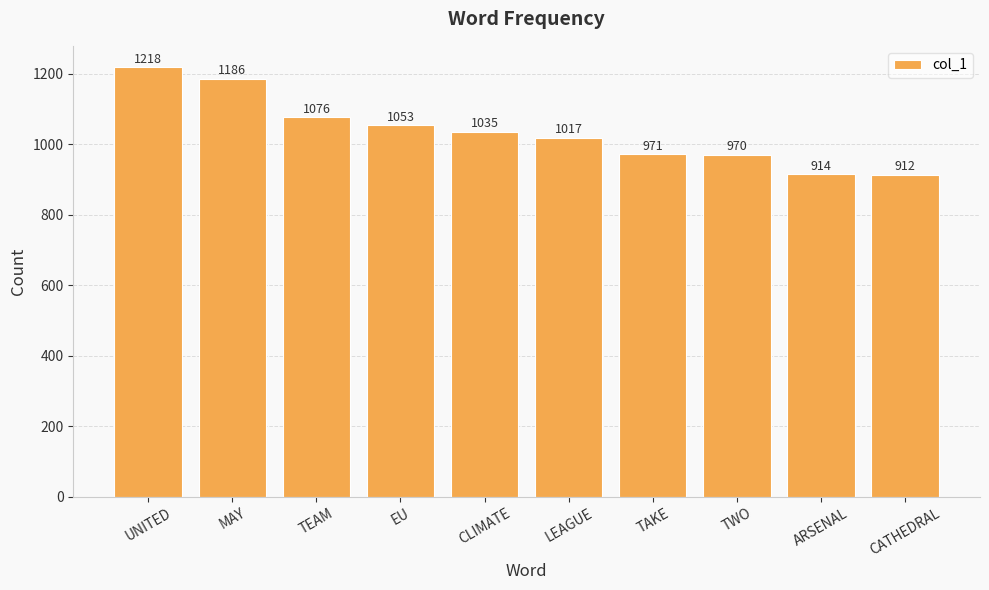

What is the change in value from CLIMATE to TWO?

-65